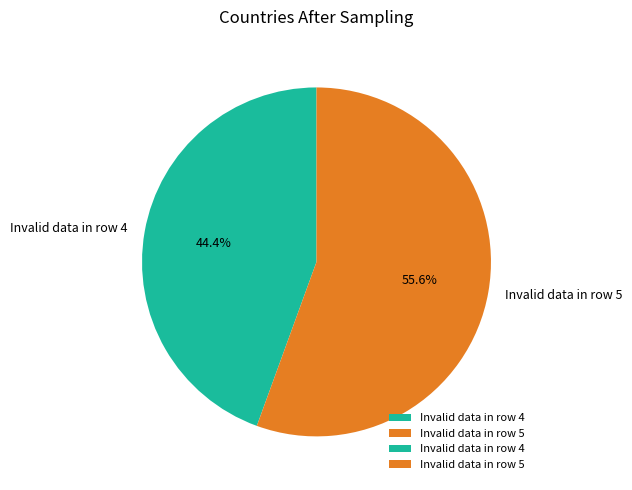

Count the number of slices in the pie.

2